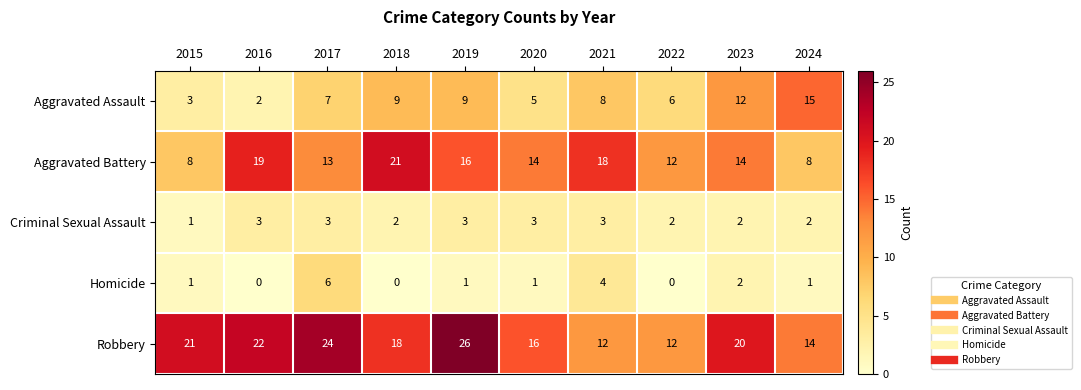

What is the difference between the maximum and minimum values in the Homicide series?

6